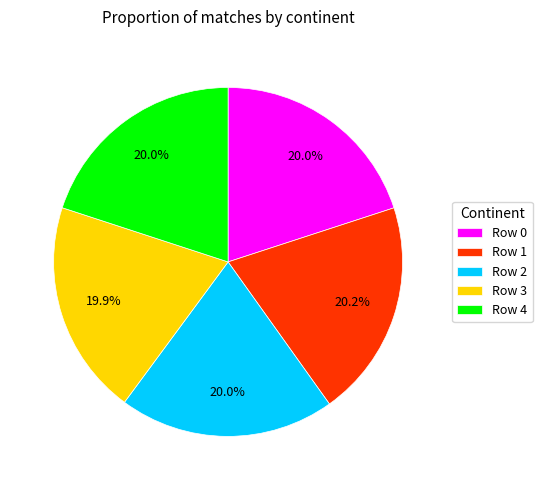

Do Row 4 and Row 1 together represent more than half of the pie?

No